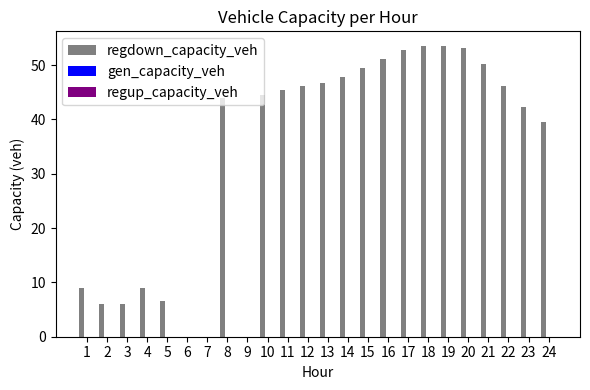

What is the sum of the values at 5 and 20?

59.8